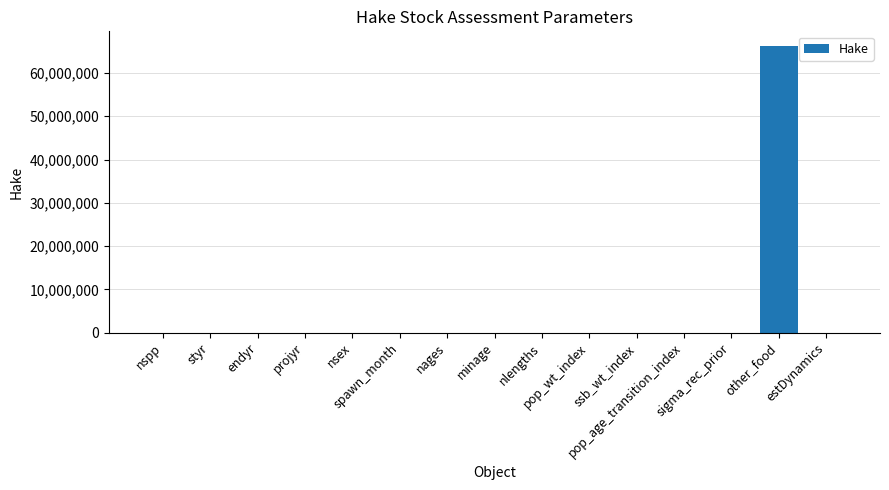

What is the change in value from projyr to other_food?

+66297978.0